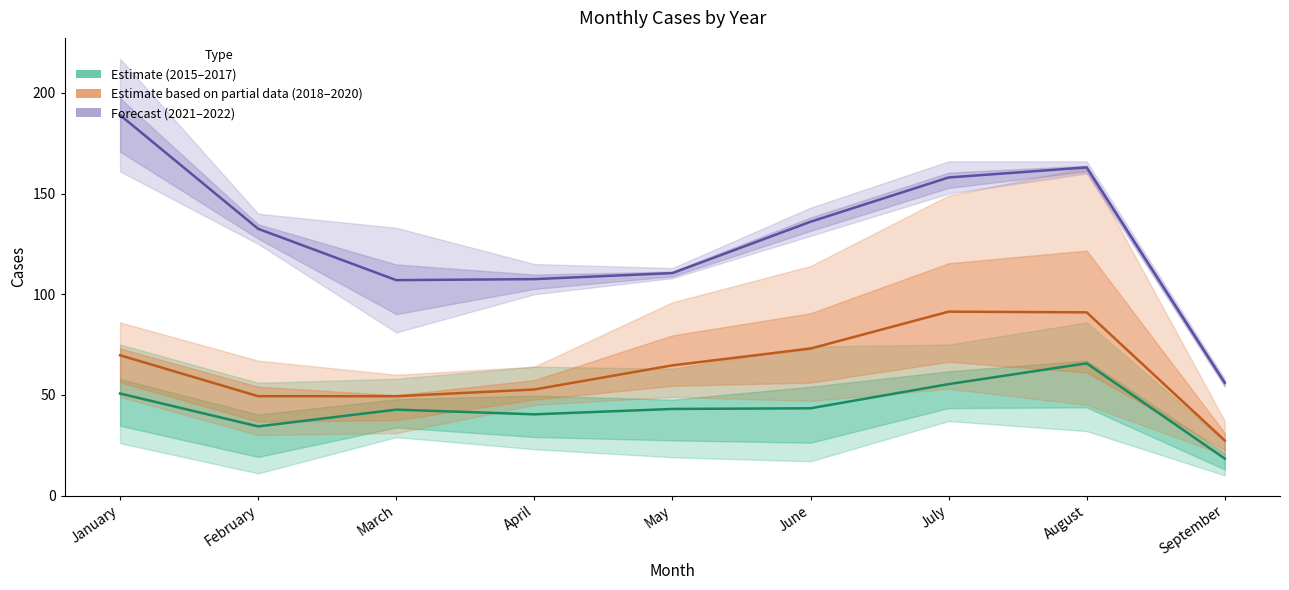

Reading right to left, transcribe all the data shown in this chart.

2015–2017 (Estimate): September=18.3	August=65.7	July=55.3	June=43.3	May=43.0	April=40.3	March=42.7	February=34.3	January=50.7
2018–2020 (Partial): September=27.3	August=91.0	July=91.3	June=73.0	May=64.7	April=52.7	March=49.3	February=49.3	January=69.7
2021–2022 (Forecast): September=56.0	August=163.0	July=158.0	June=136.0	May=110.5	April=107.5	March=107.0	February=132.5	January=189.0